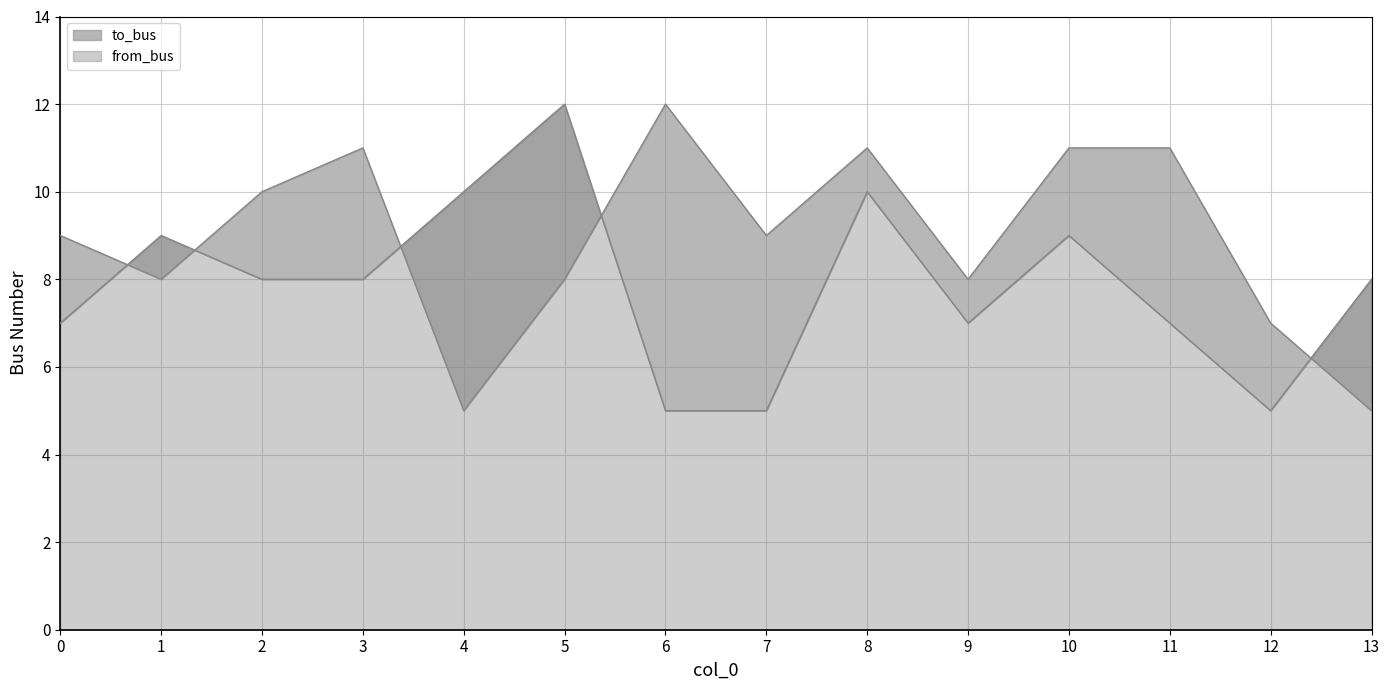

True or false: to_bus has a value of 3 at 4.

False